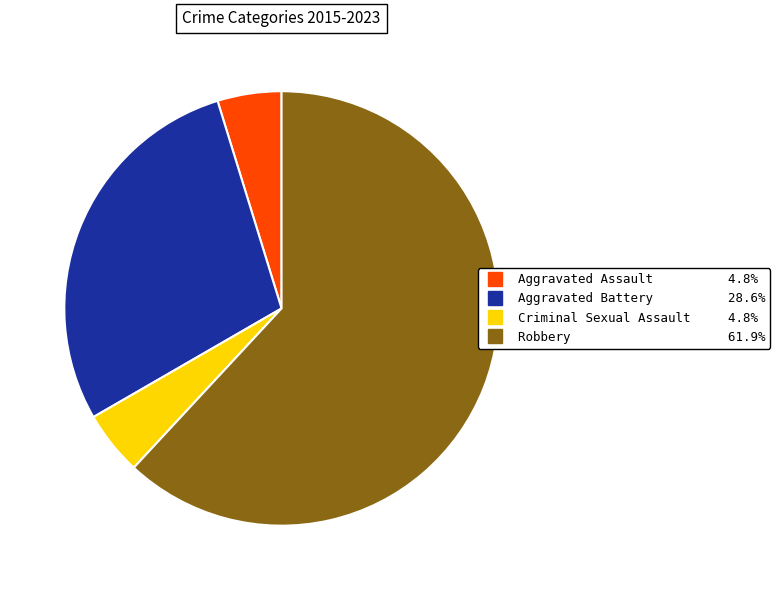

Between Aggravated Battery and Aggravated Assault, which is larger?

Aggravated Battery